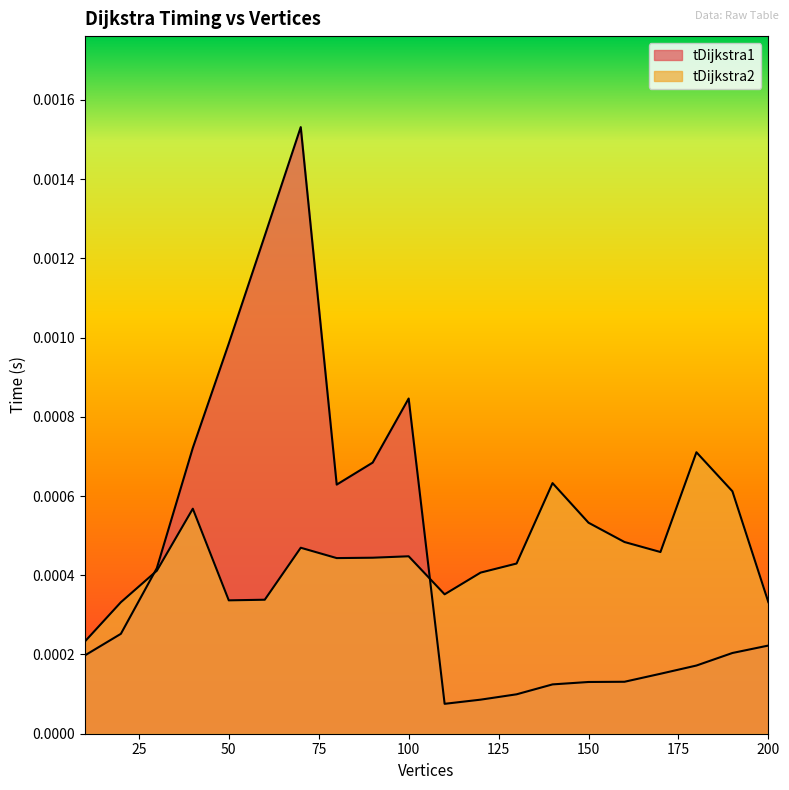

How many times do tDijkstra2 and tDijkstra1 cross each other?

2